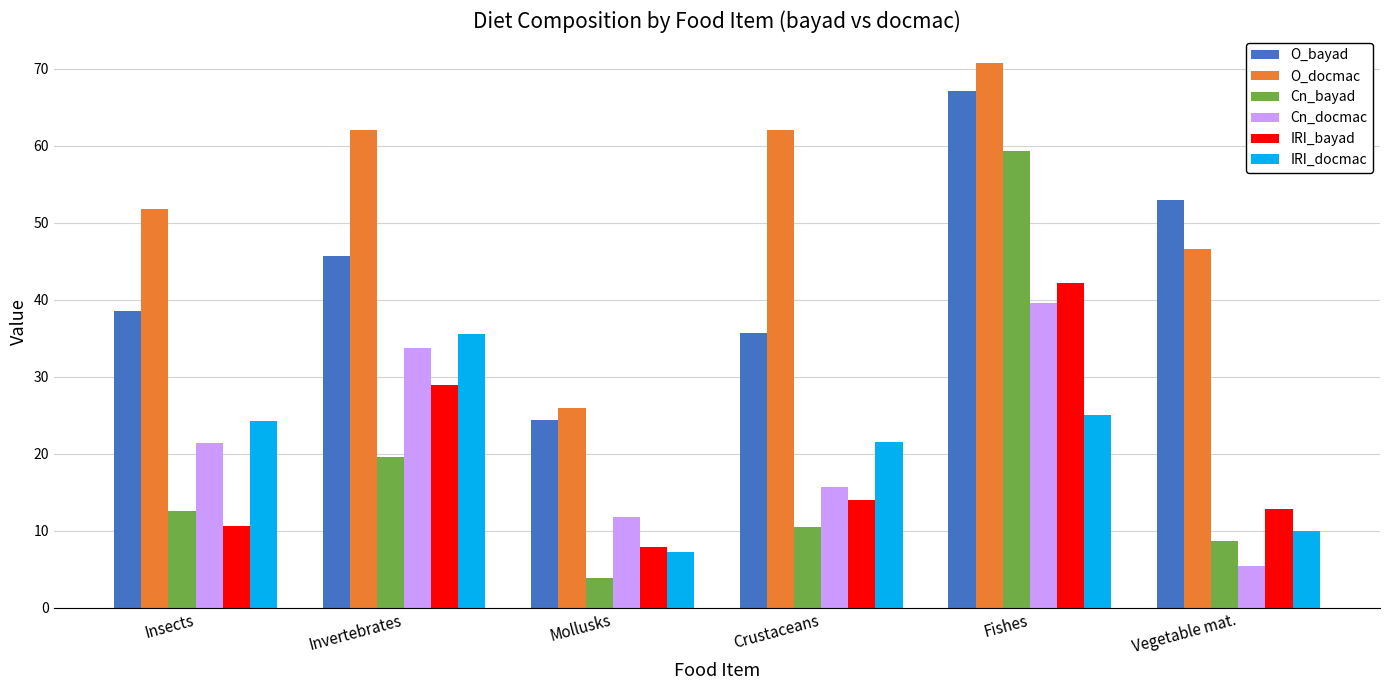

What is the minimum value shown in the chart?

3.8